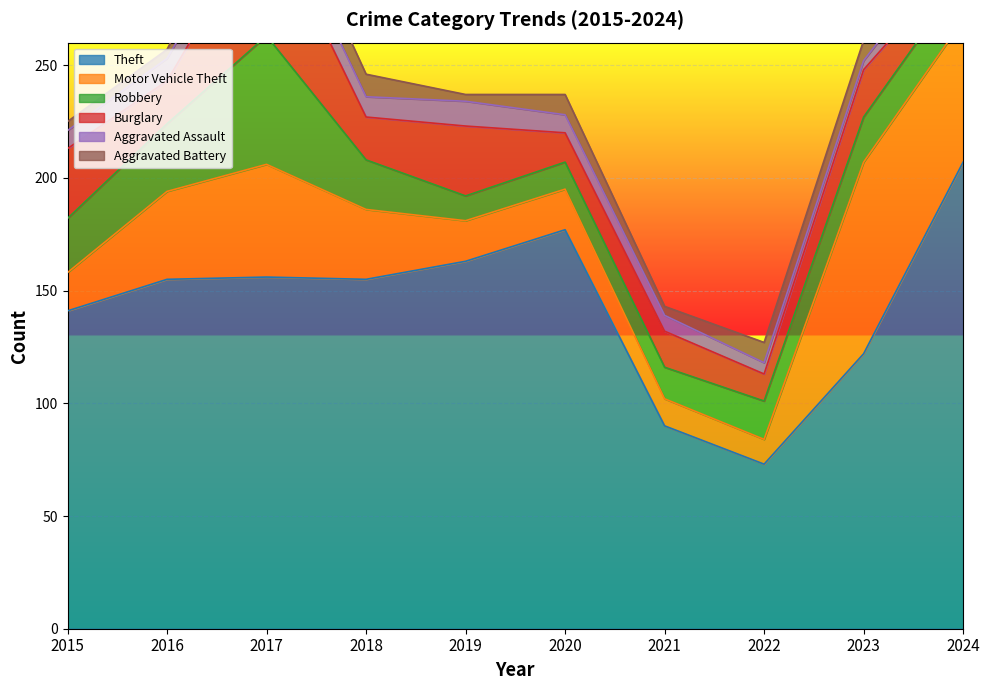

Which series has the widest spread of values?

Theft